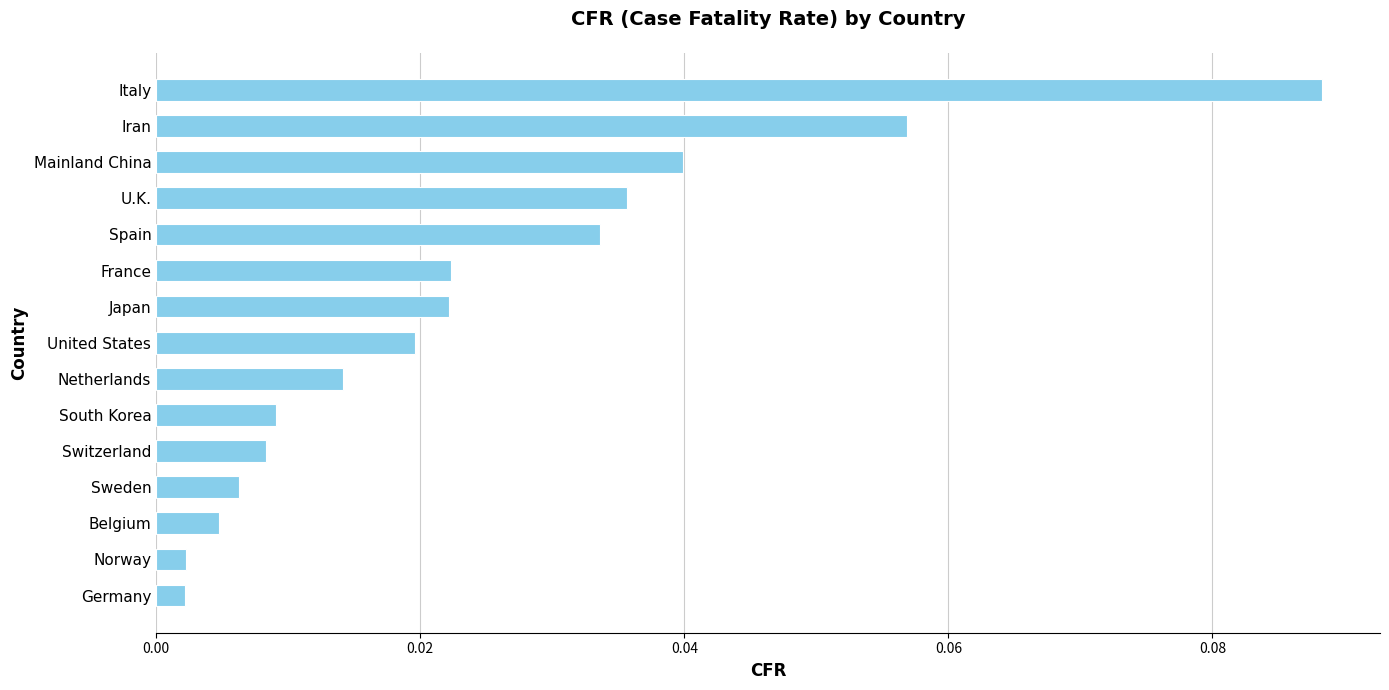

Which category has the highest value across all series?

Italy